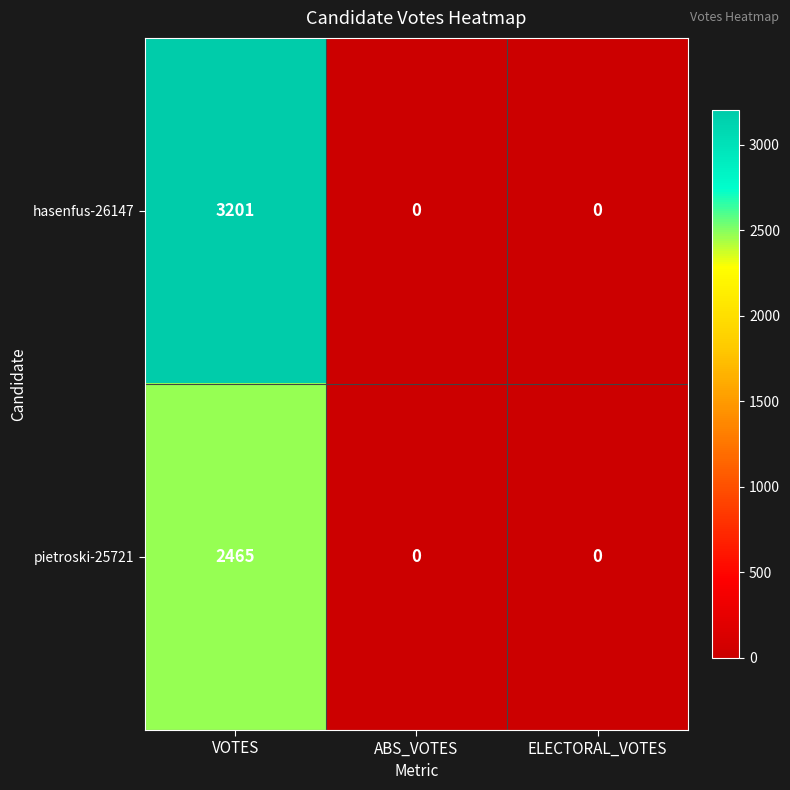

What is the greatest value displayed?

3201